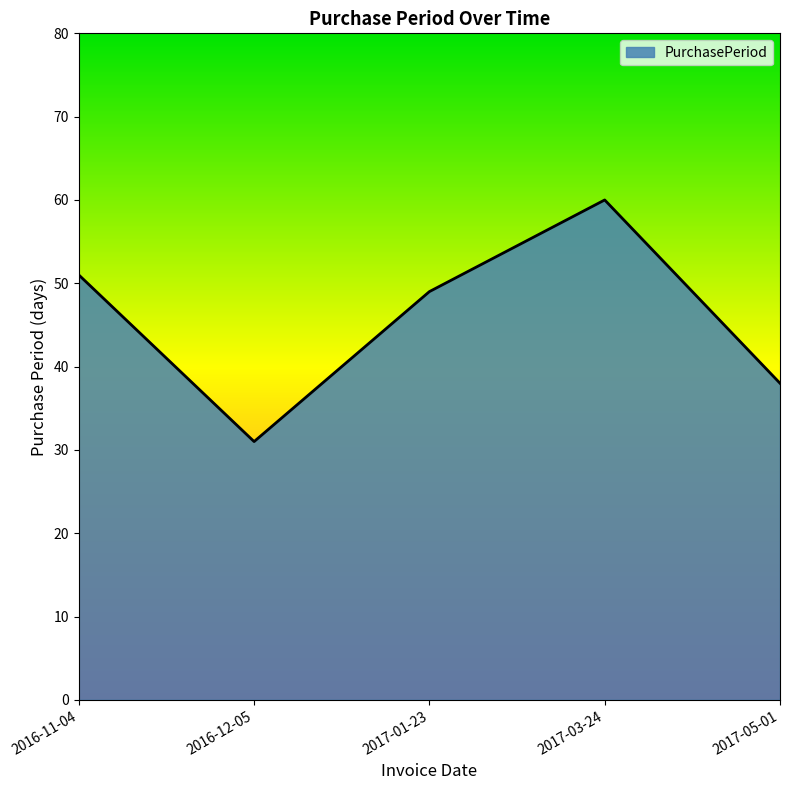

List the labels in order of value, largest first.

2017-03-24, 2016-11-04, 2017-01-23, 2017-05-01, 2016-12-05